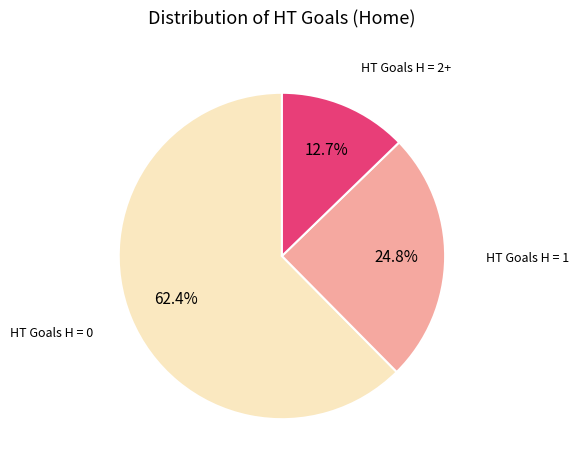

Do HT Goals H = 2+ and HT Goals H = 1 together represent more than half of the pie?

No